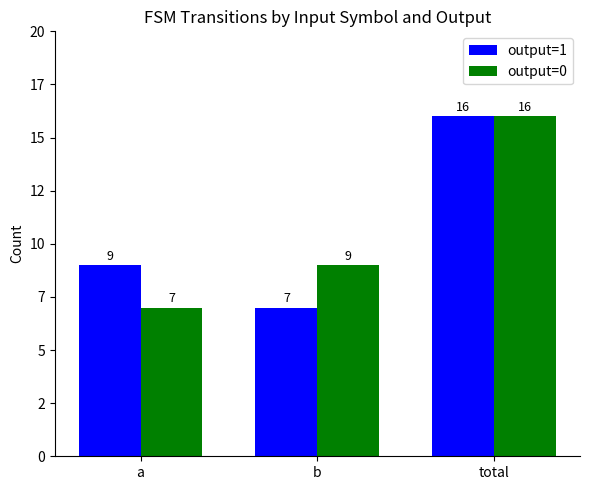

Does the chart contain any negative values?

No